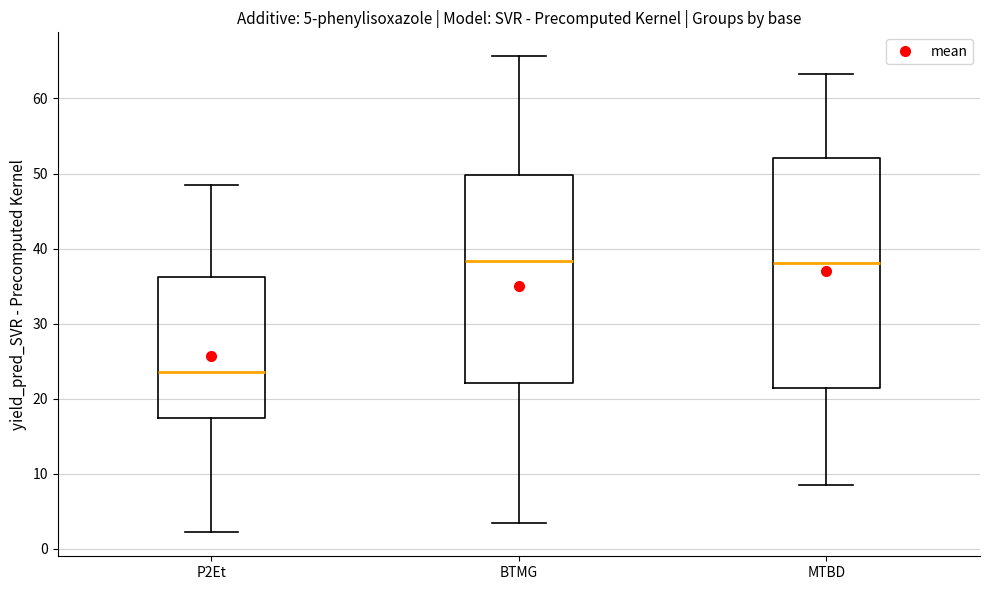

Comparing the boxes themselves (not the whiskers), which one is the tallest?

MTBD